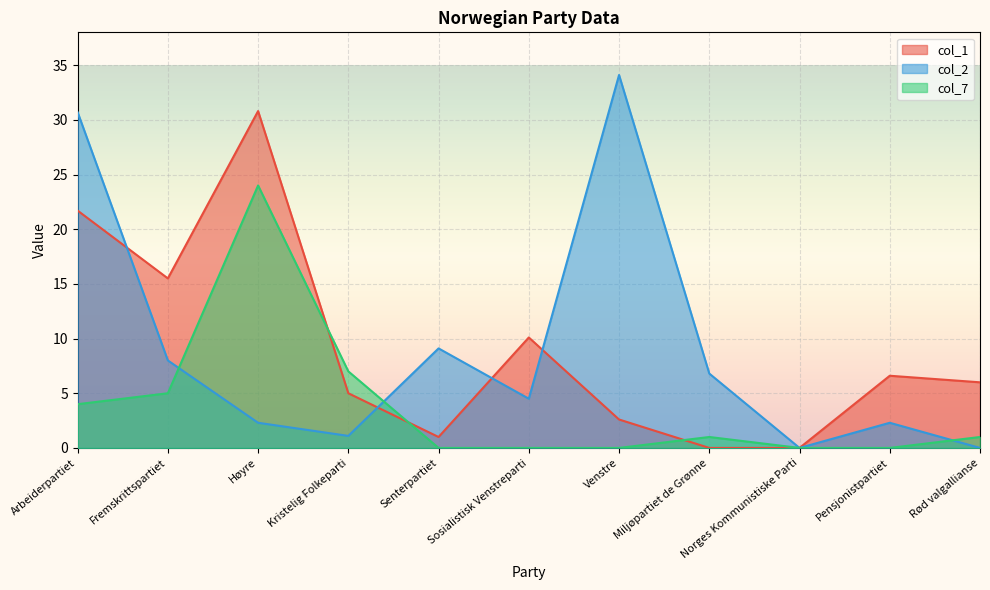

The col_1 series shows 2.6 at Venstre. True or false?

True